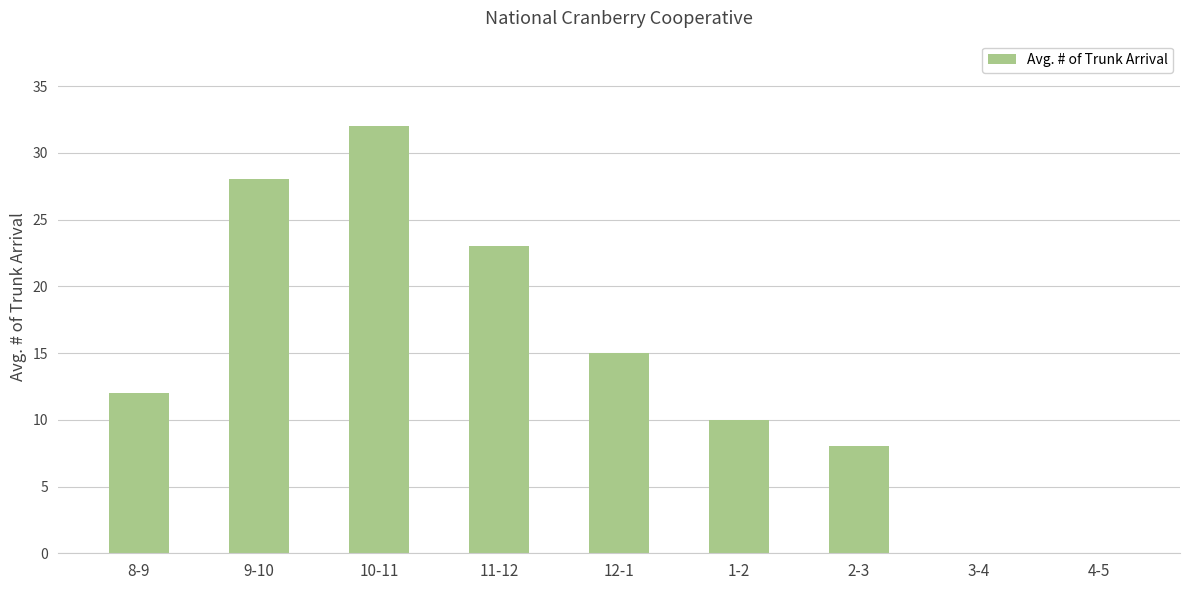

What is the maximum value shown in the chart?

32